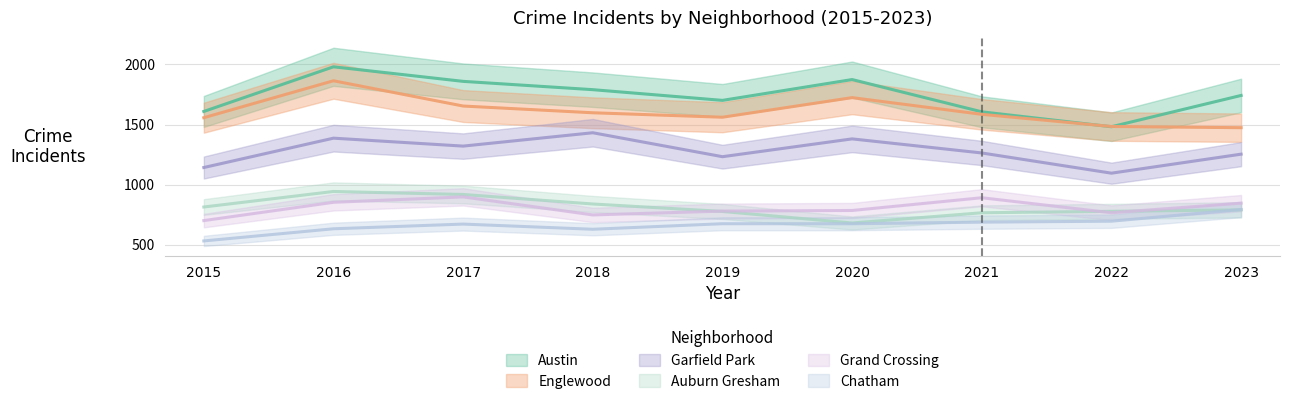

What is the difference between the maximum and minimum values in the Grand Crossing series?

197